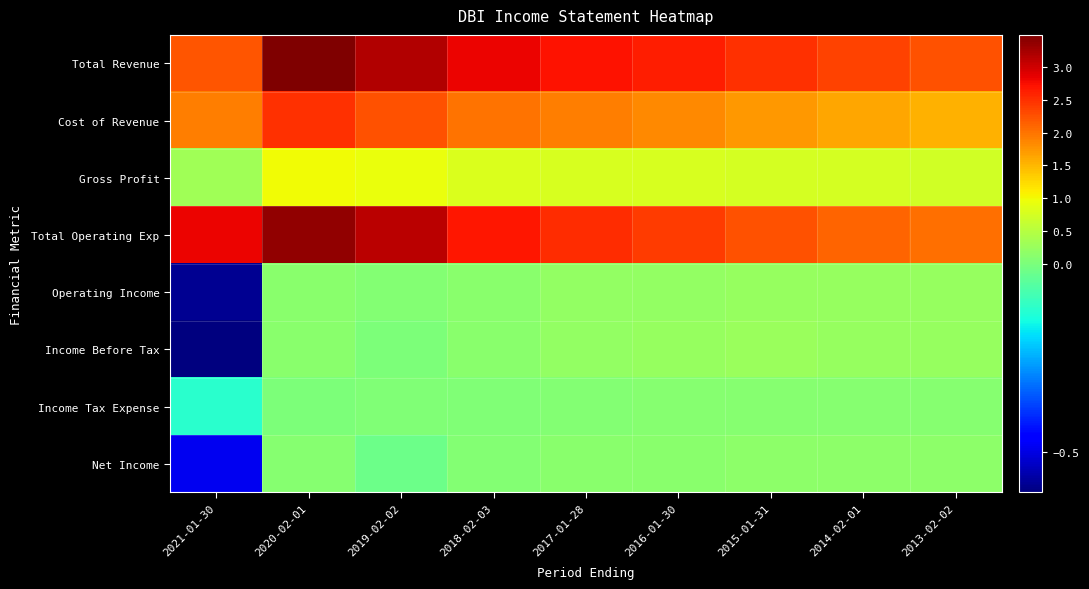

Which label corresponds to the smallest value in the chart?

2021-01-30